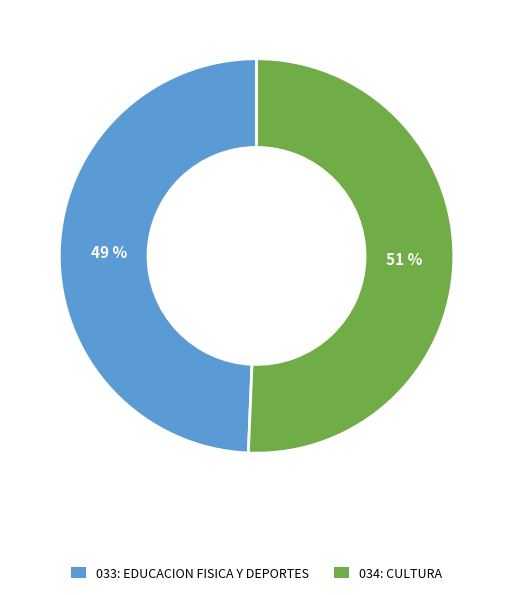

Is the sum of 033: EDUCACION FISICA Y DEPORTES and 034: CULTURA greater than half?

Yes